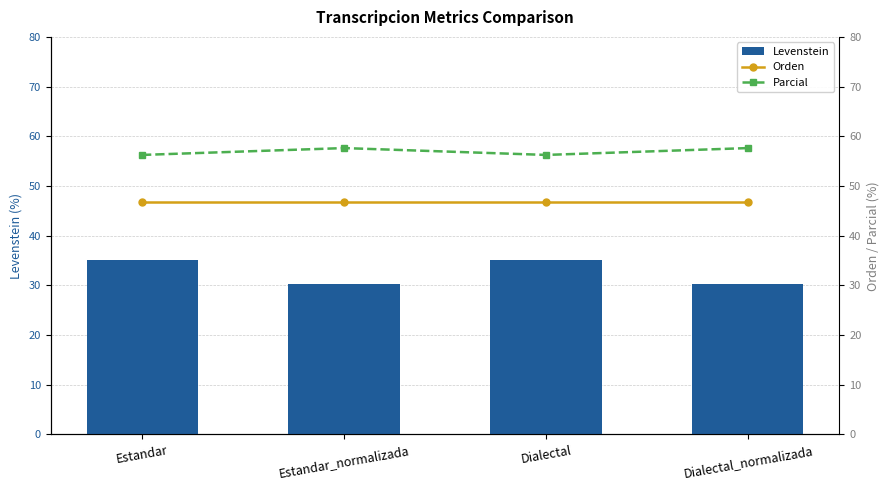

What is the minimum value shown in the chart?

30.3